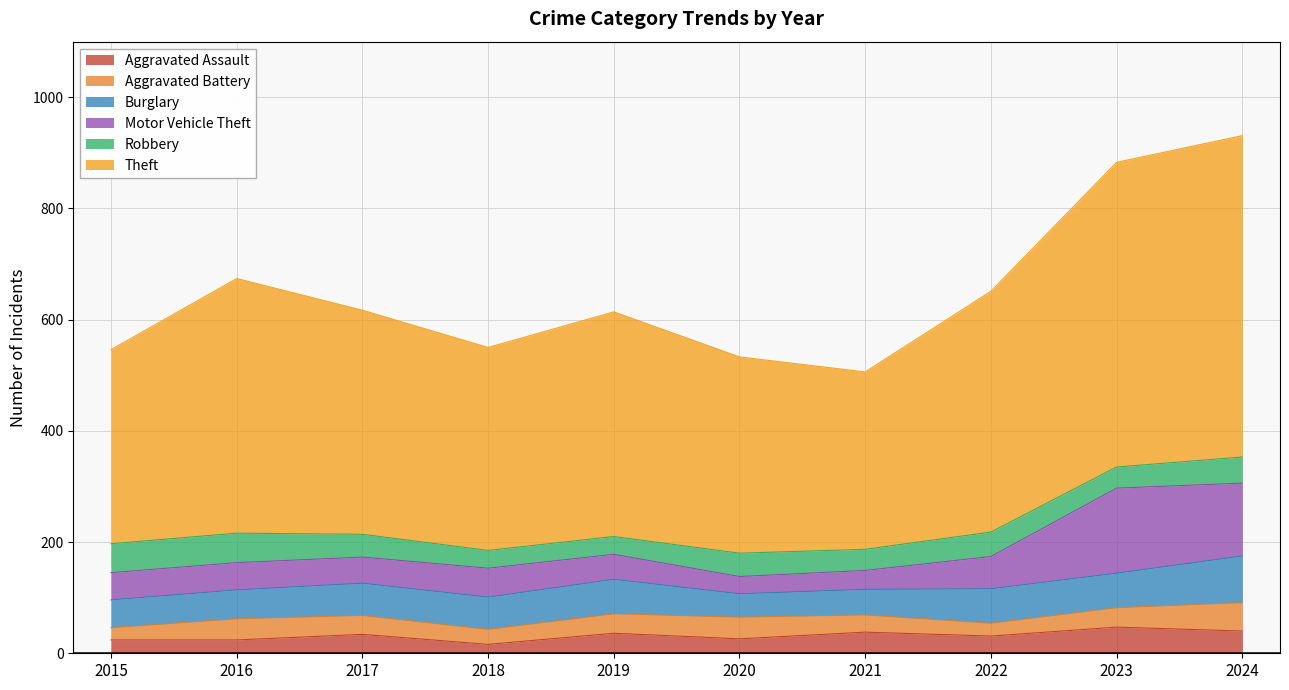

What is the value of the Motor Vehicle Theft point at the 5th from the left?

45